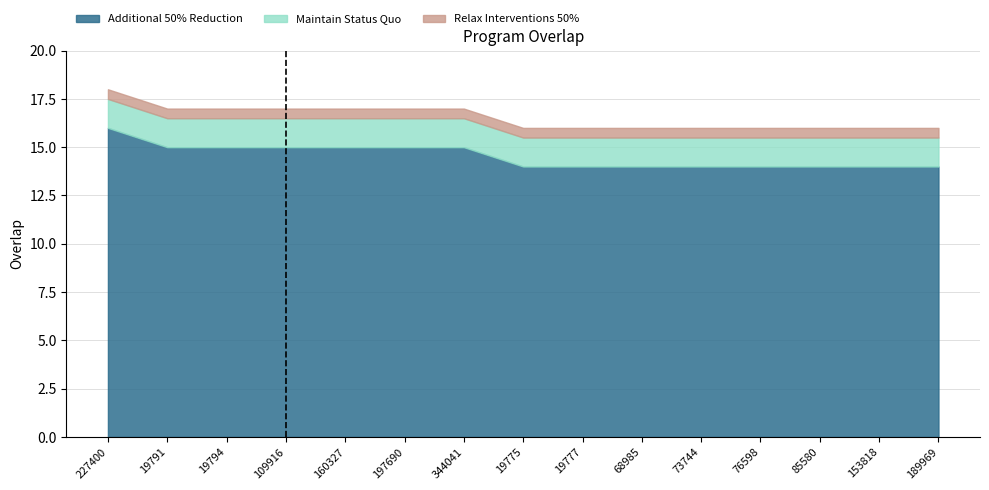

Which label corresponds to the largest value in the chart?

227400